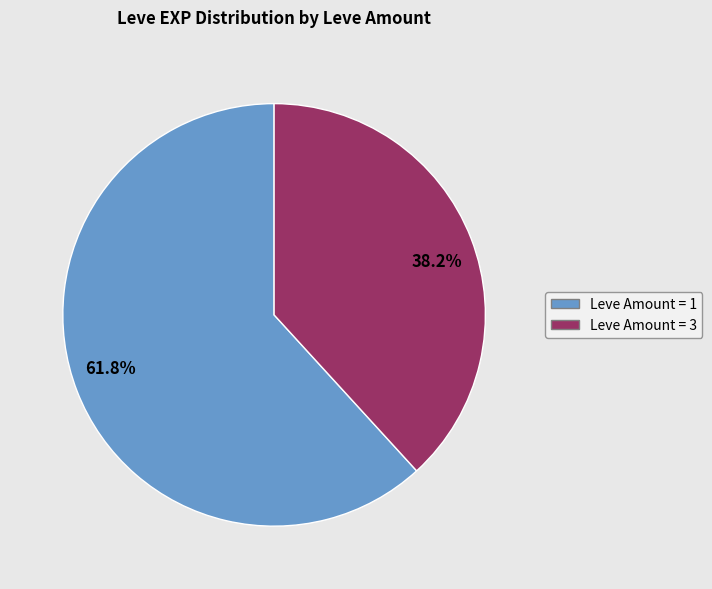

Count the number of slices in the pie.

2